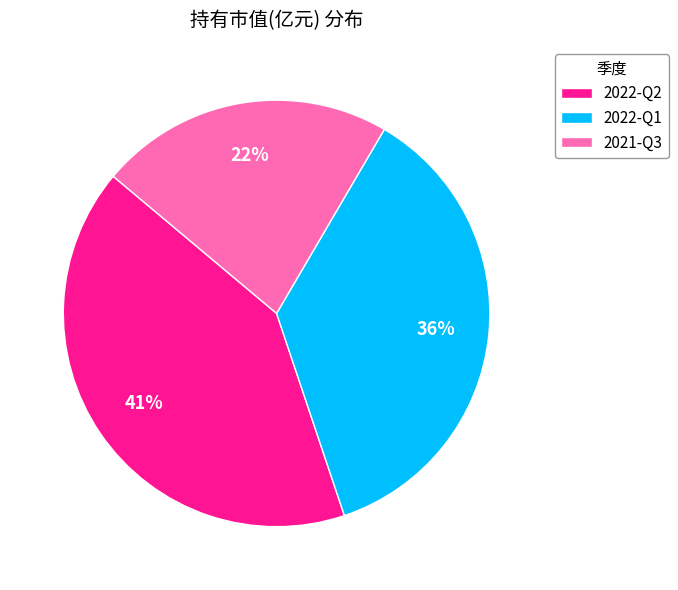

To the nearest percent, what portion does 2021-Q3 represent?

22%